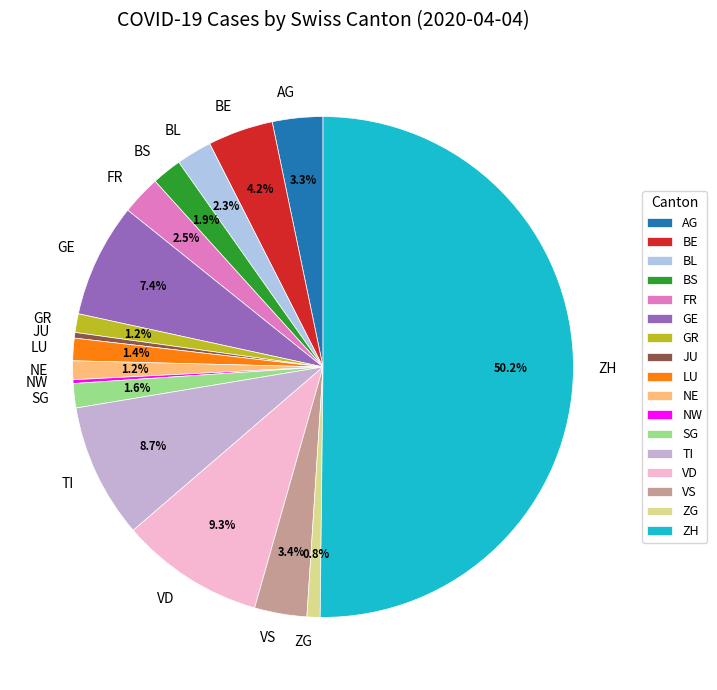

Does GE account for over 50% of the chart?

No